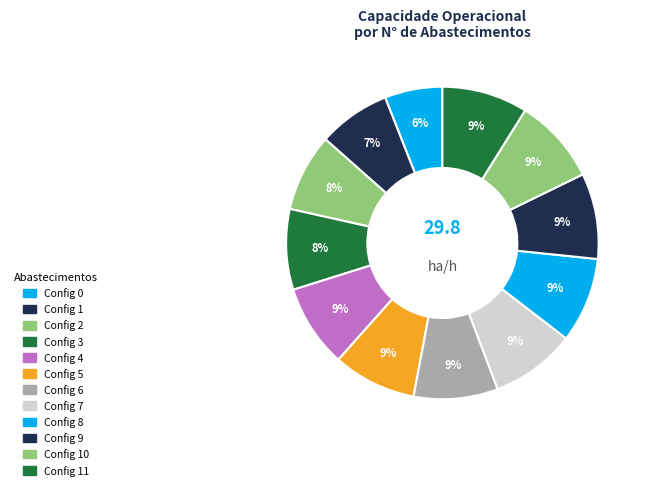

Count the number of slices in the pie.

12